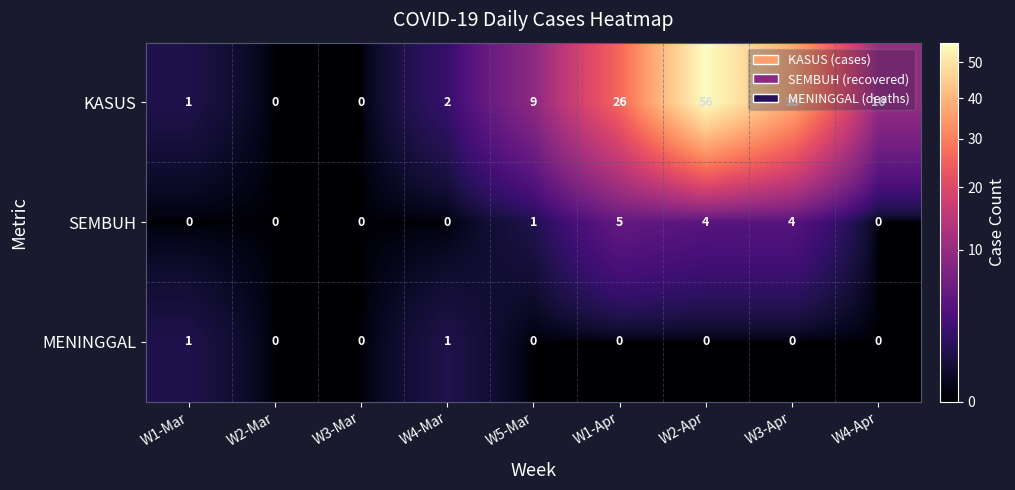

At W5-Mar, list the series in order from largest to smallest.

KASUS, SEMBUH, MENINGGAL